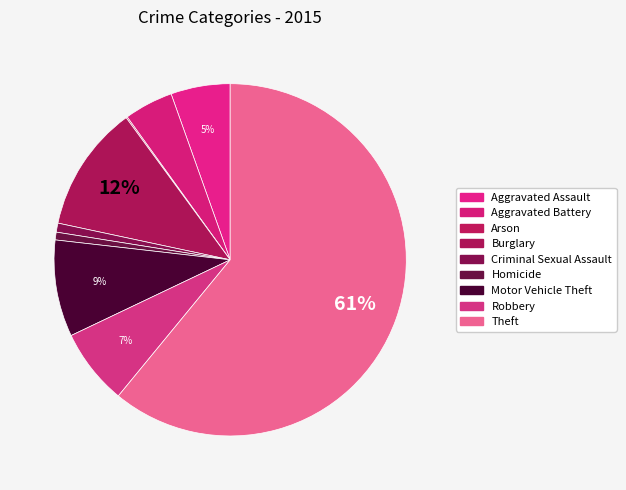

What is the change in value from Arson to Motor Vehicle Theft?

+74